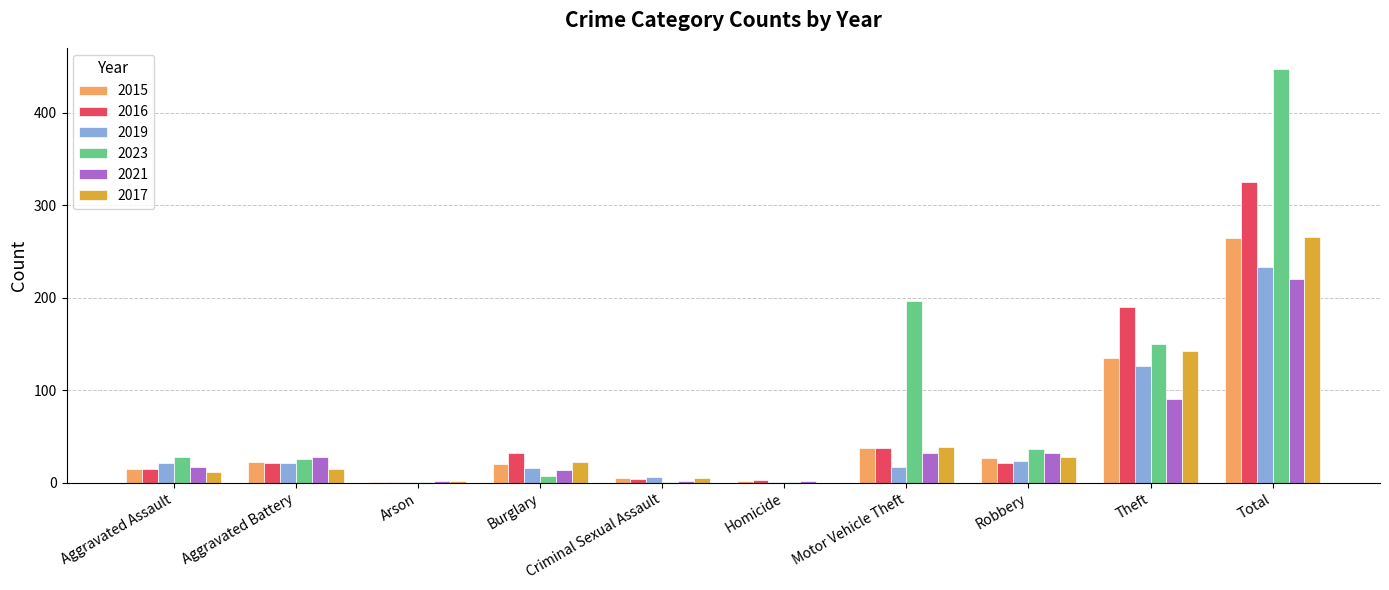

What is the highest value of the 2017 series?

266